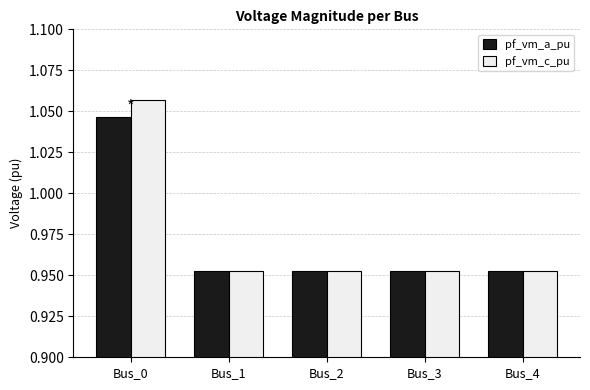

At which label does pf_vm_c_pu reach its peak?

Bus_0